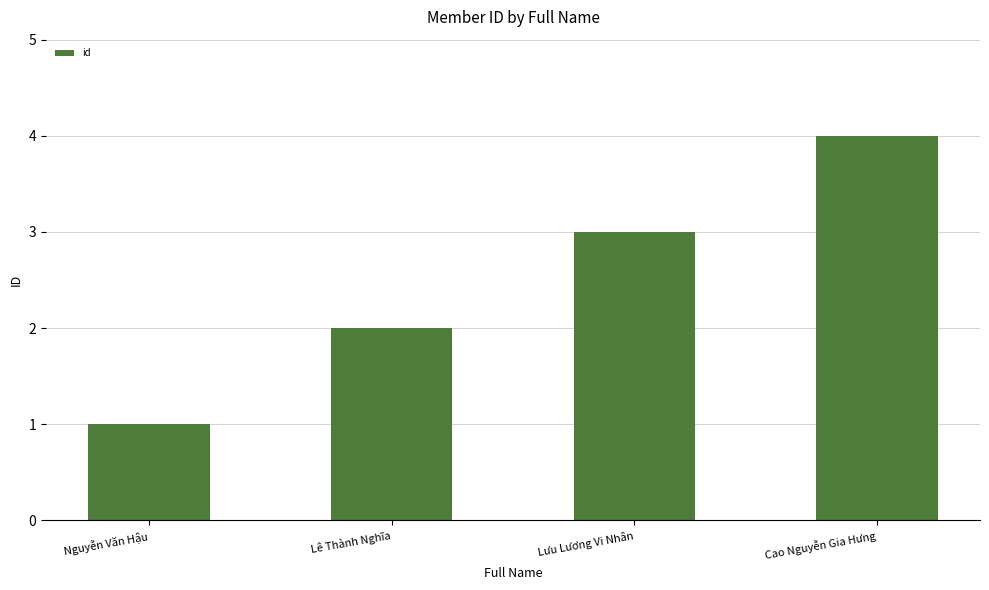

Are the bars horizontal?

No